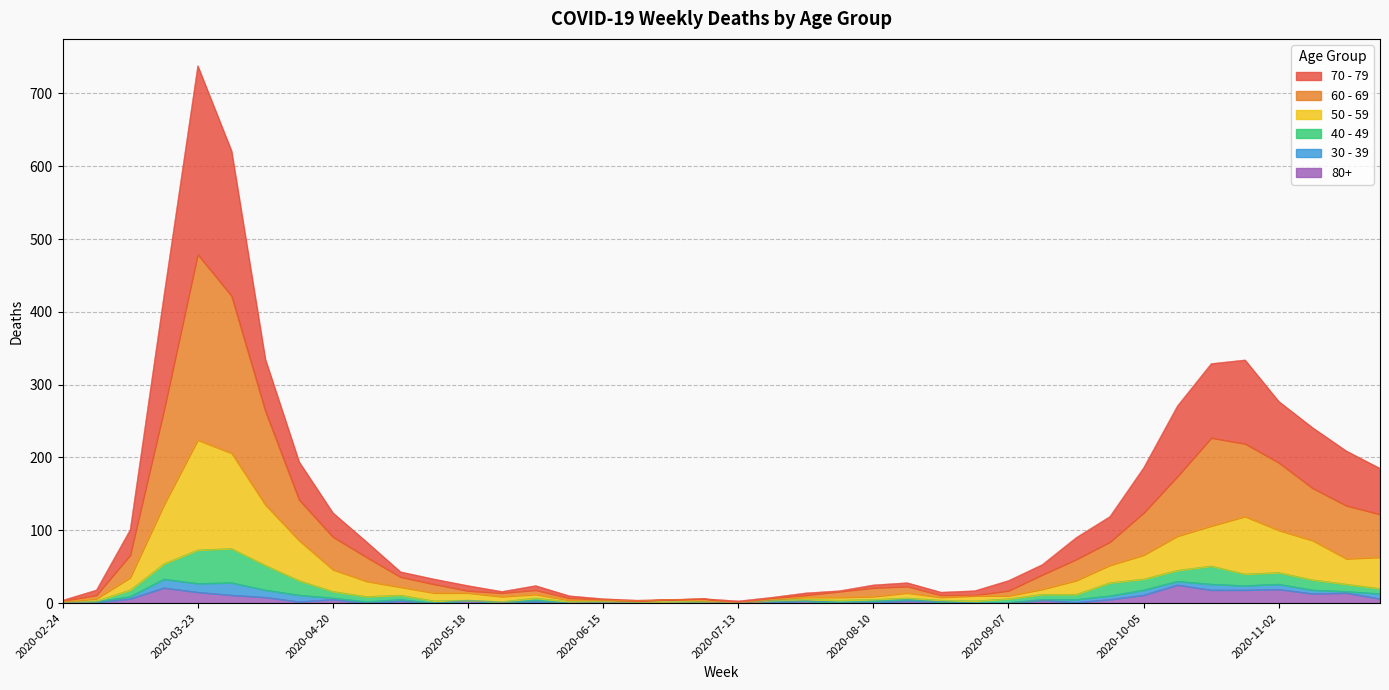

At which category is the sum across all series the highest?

2020-03-23